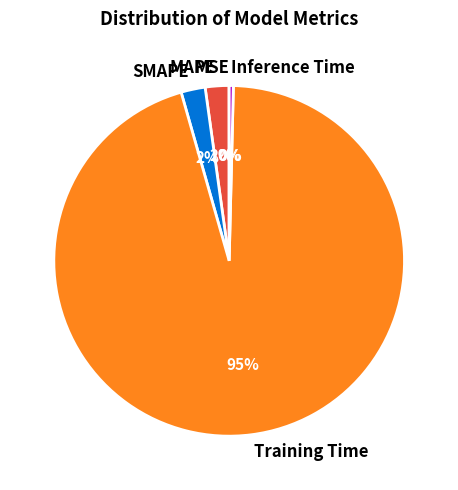

Combined, do MAPE and Training Time account for over 50%?

Yes